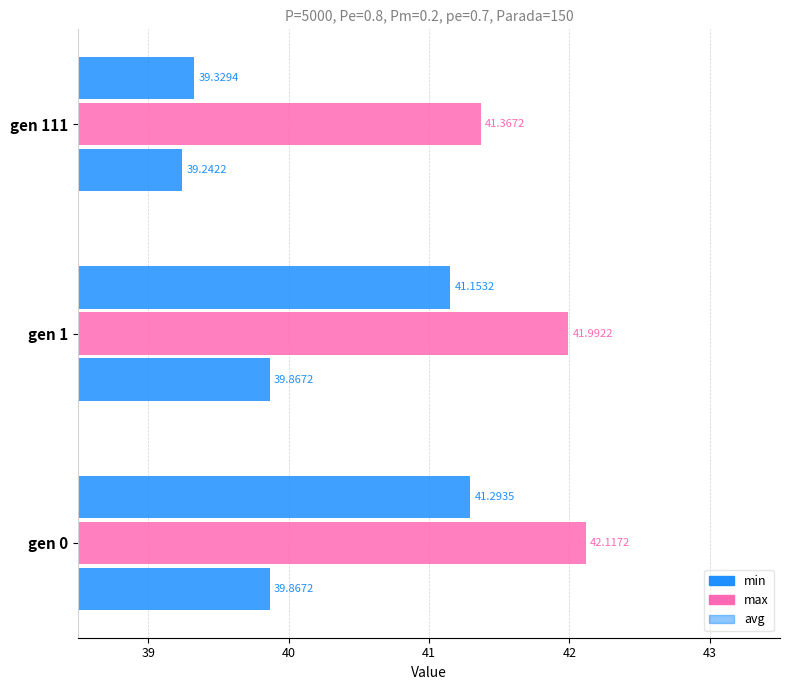

How many distinct data groups are displayed?

3